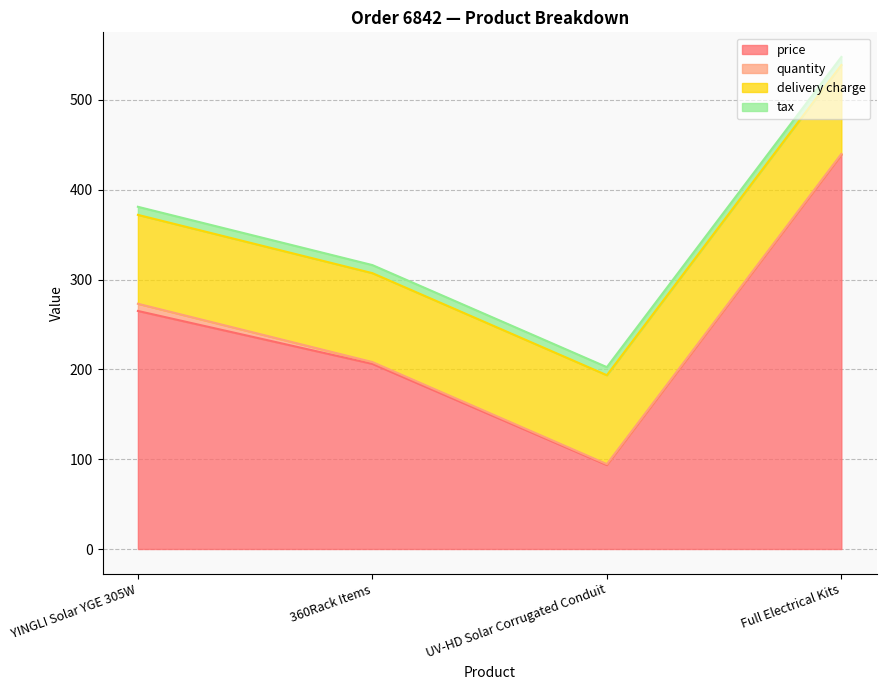

At which category is the sum across all series the highest?

Full Electrical Kits